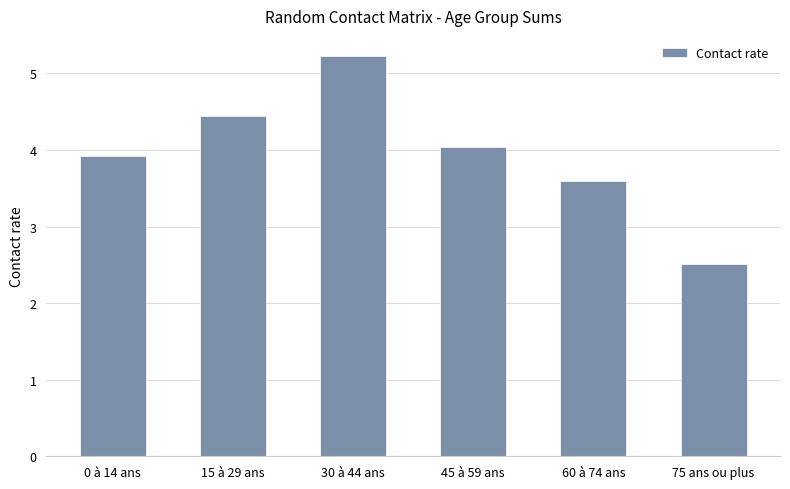

How many distinct data groups are displayed?

1